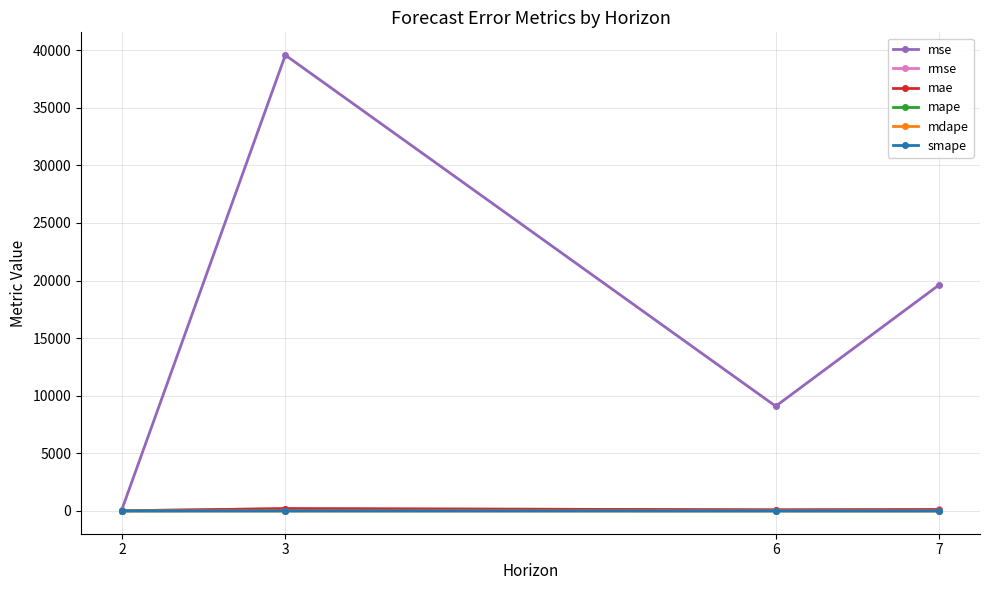

What is the maximum value shown in the chart?

39571.4